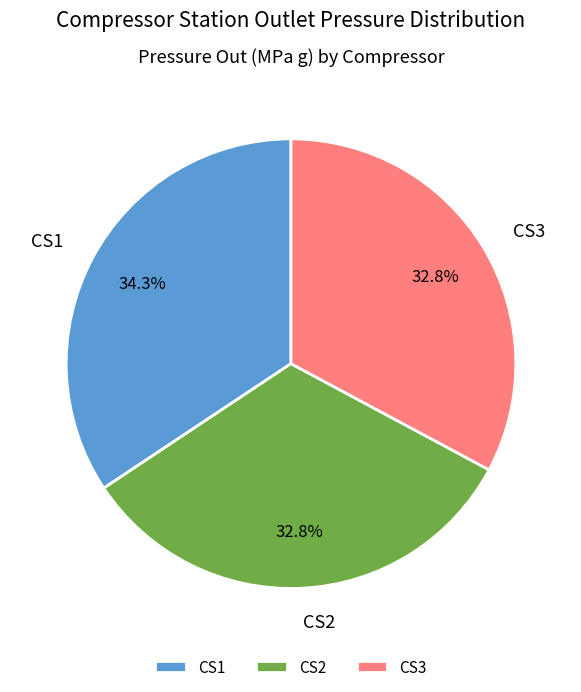

What percentage do CS1 and CS3 together represent?

67.2%